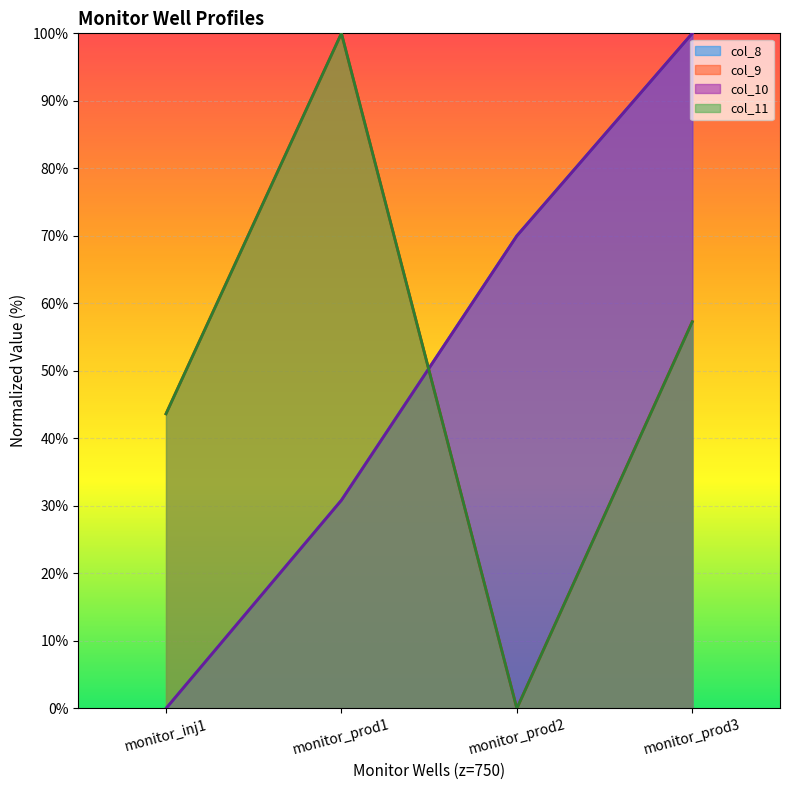

The value of col_10 at monitor_prod1 is 50.8. True or false?

False